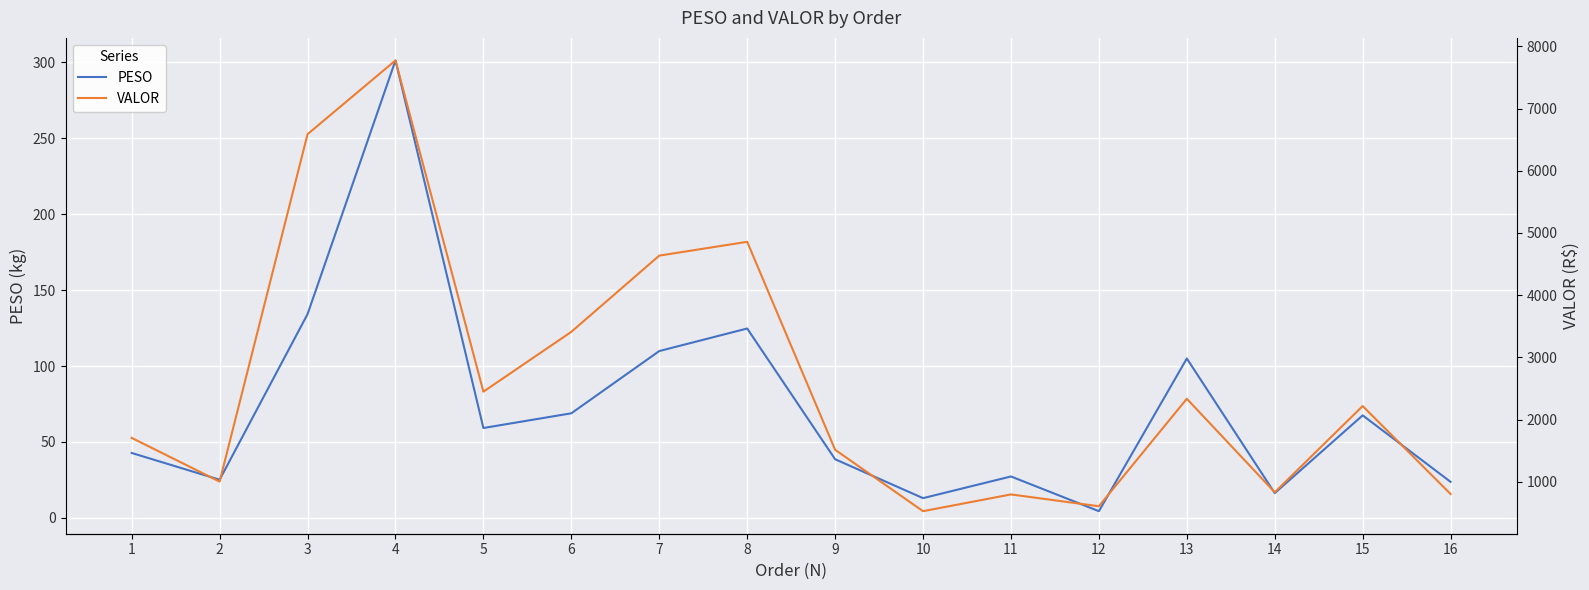

True or false: PESO has more than 0 interior local peaks.

True